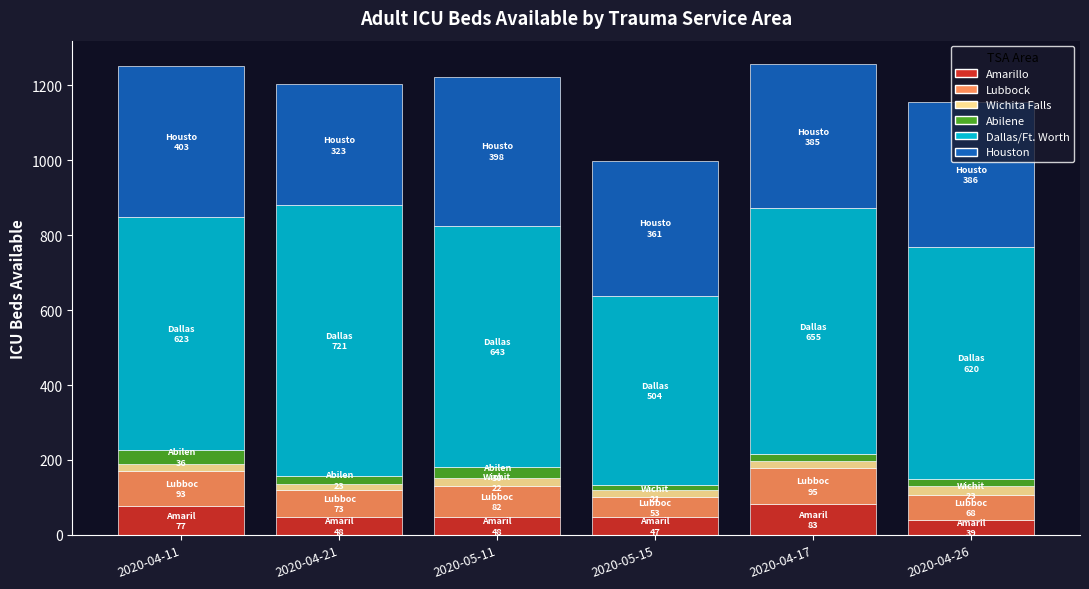

What is the highest value of the Amarillo series?

83